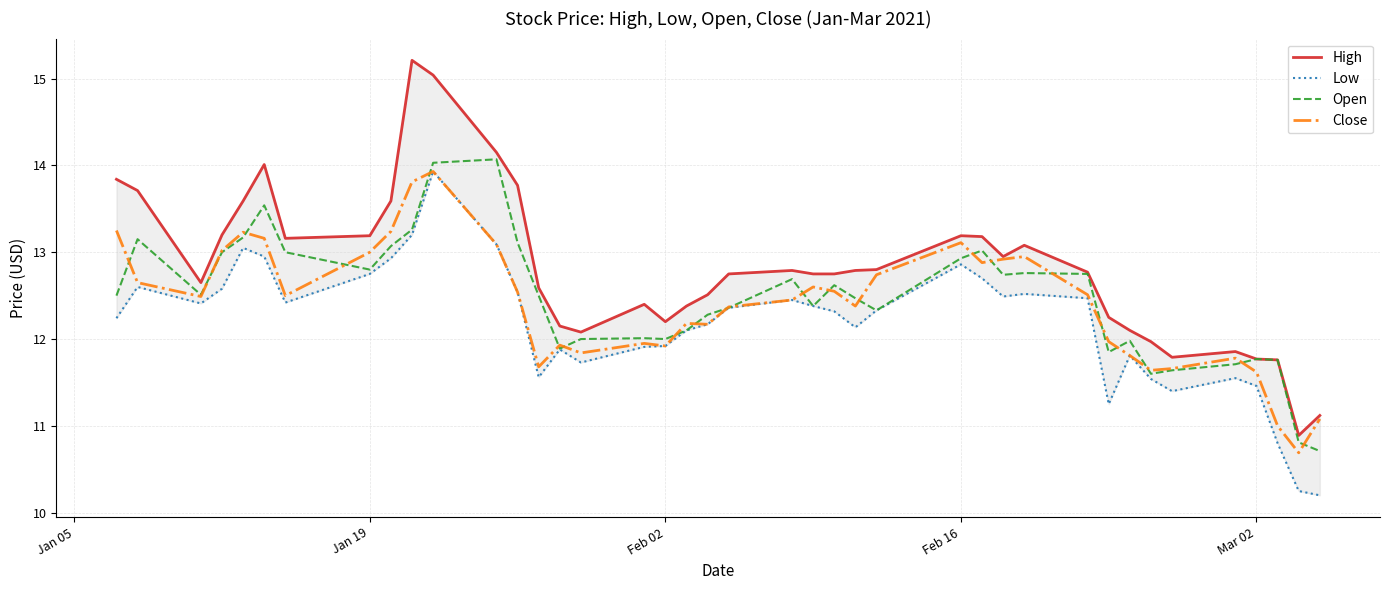

What is the lowest value of the Close series?

10.7